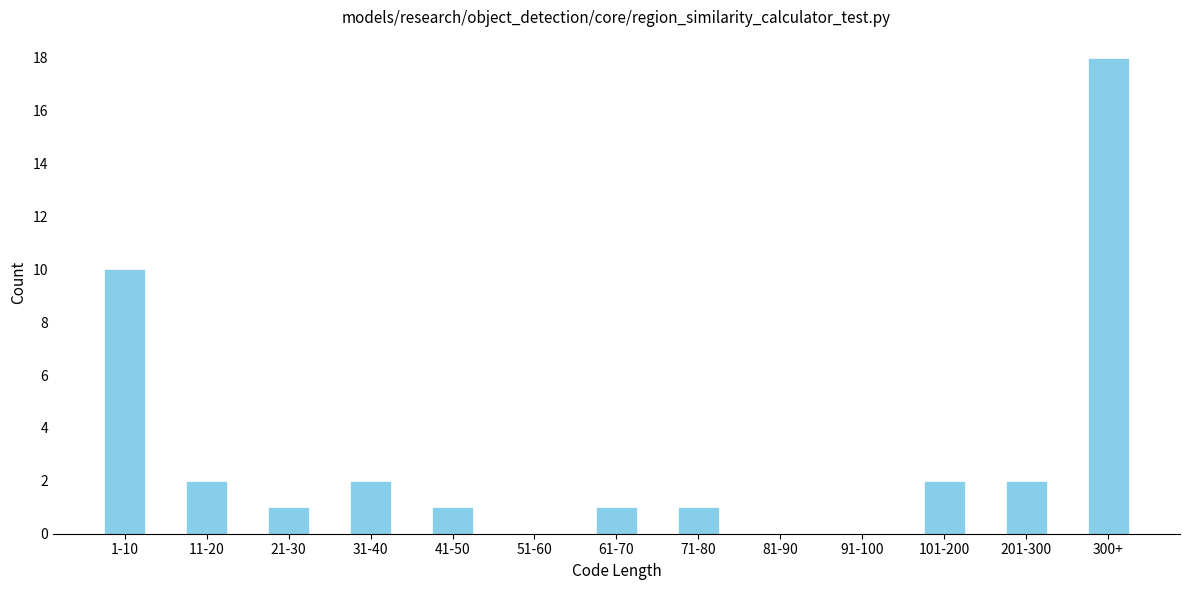

Reading right to left, extract all data points from this chart.

300+=18	201-300=2	101-200=2	91-100=0	81-90=0	71-80=1	61-70=1	51-60=0	41-50=1	31-40=2	21-30=1	11-20=2	1-10=10